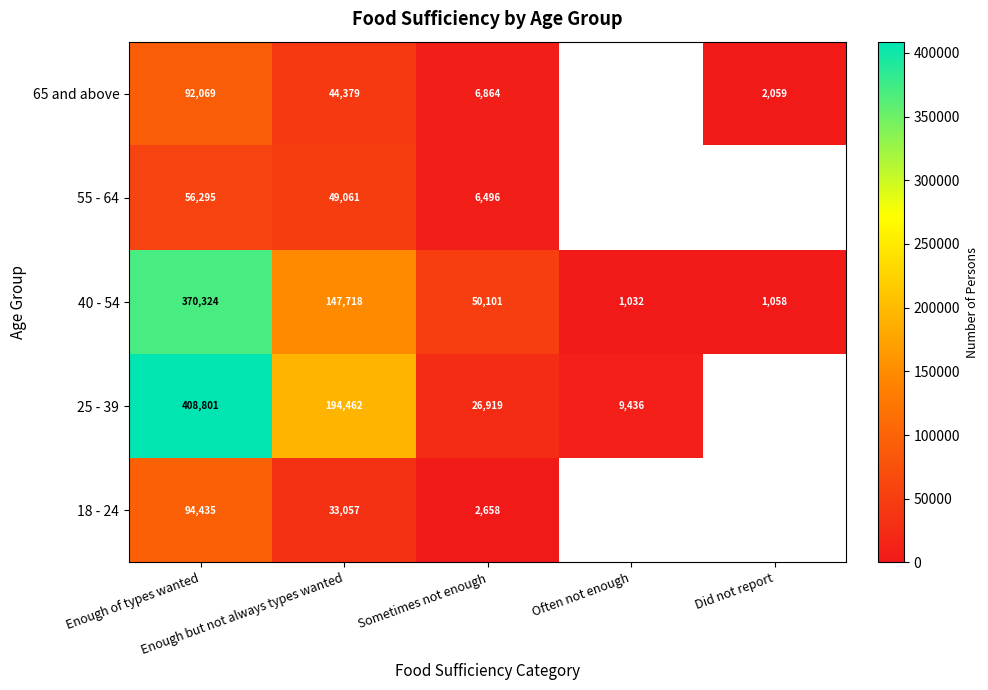

What is the sum of all 40 - 54 values?

570233